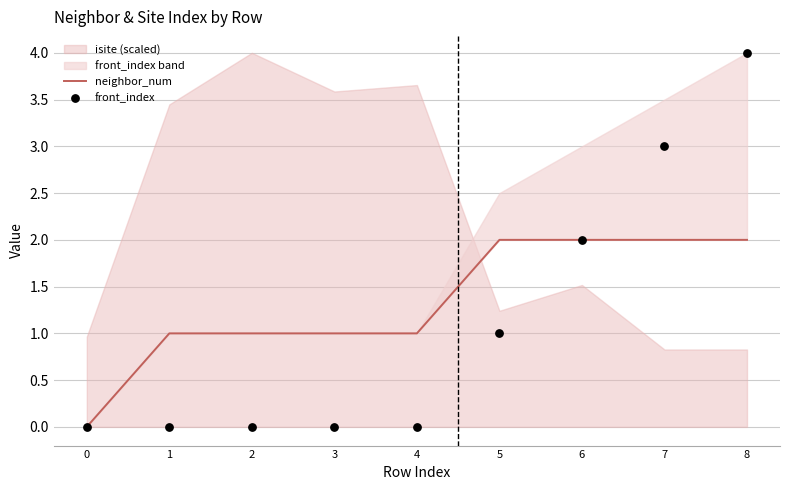

What is the total value across all series at 6?

4